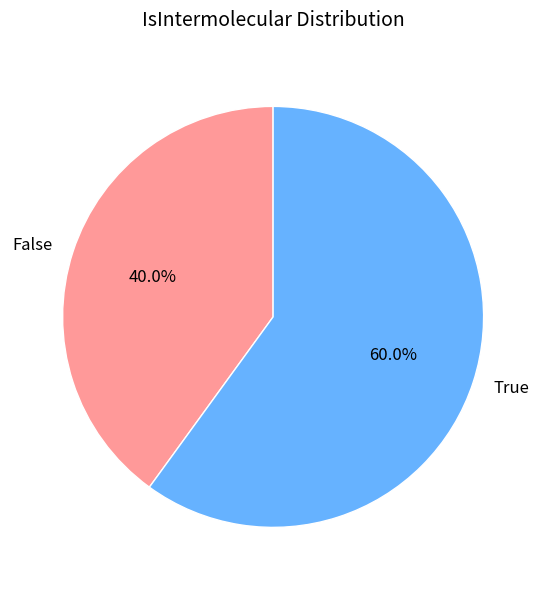

Count the number of slices in the pie.

2